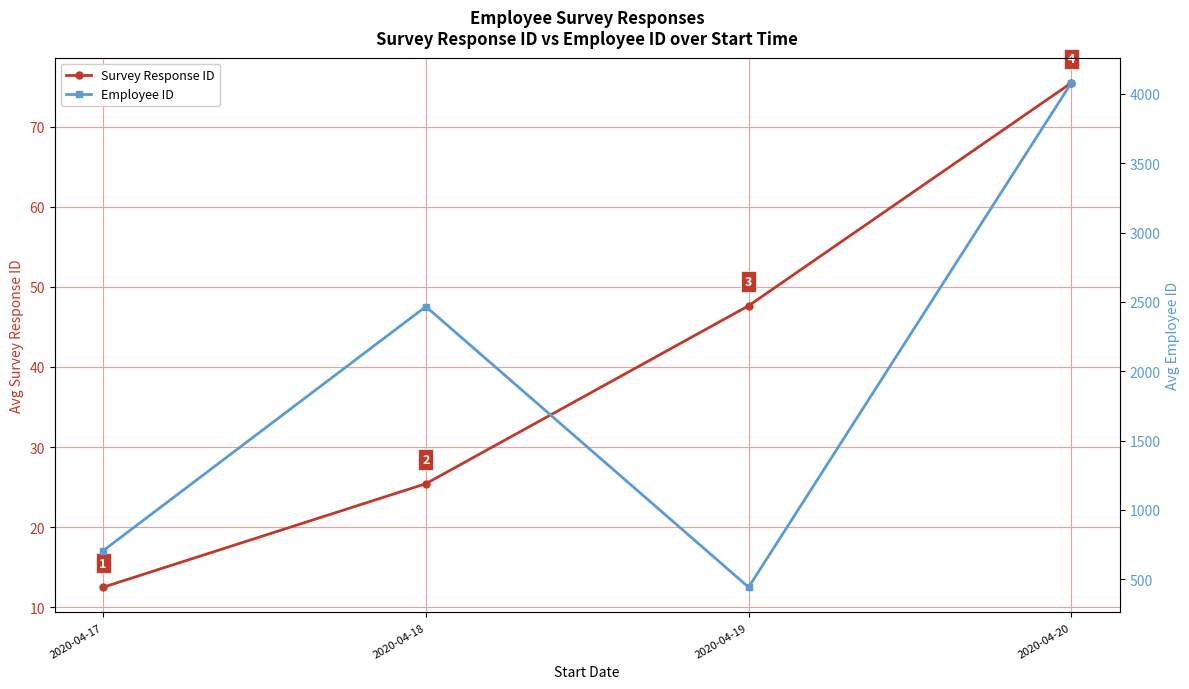

Which series changed the most between 2020-04-17 and 2020-04-19?

Employee ID